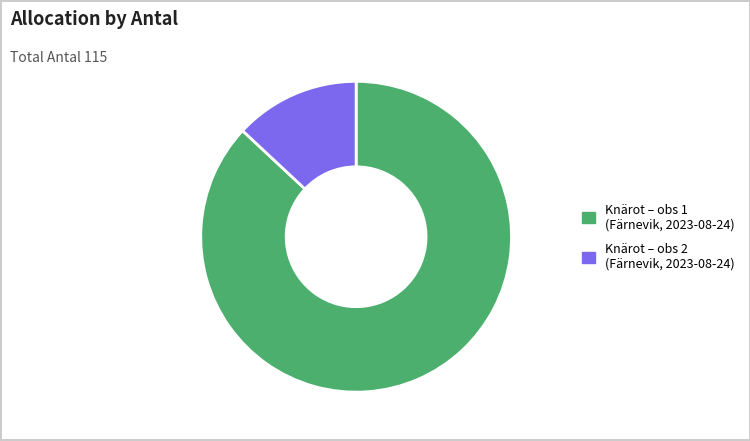

Which has a higher value, Knärot – obs 1 (Färnevik, 2023-08-24) or Knärot – obs 2 (Färnevik, 2023-08-24)?

Knärot – obs 1 (Färnevik, 2023-08-24)